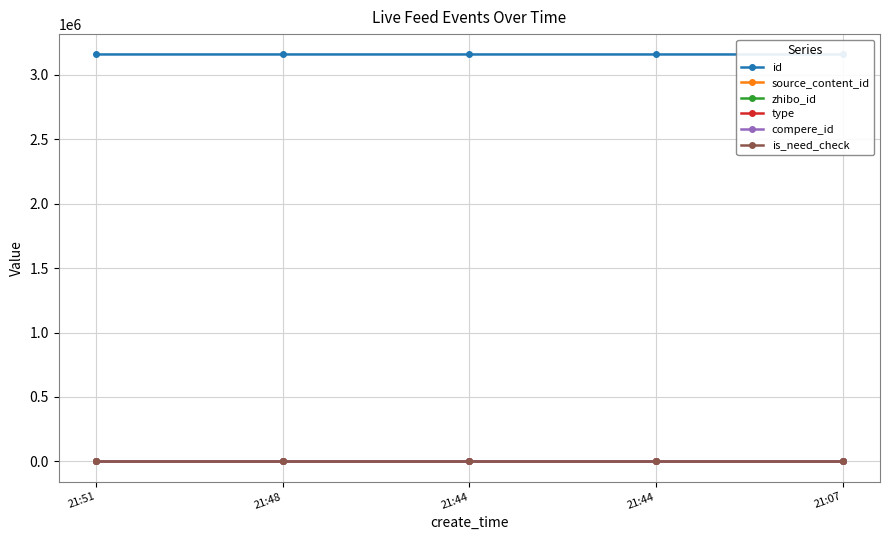

True or false: is_need_check has more than 2 points higher than both neighbors.

False